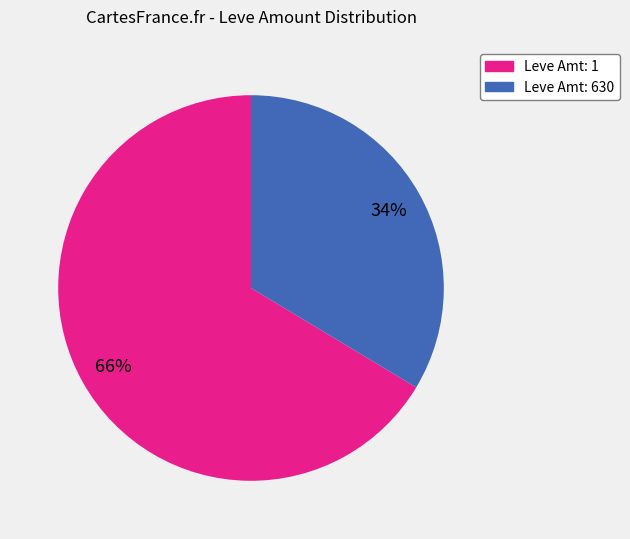

Is there a majority slice in this chart?

Yes